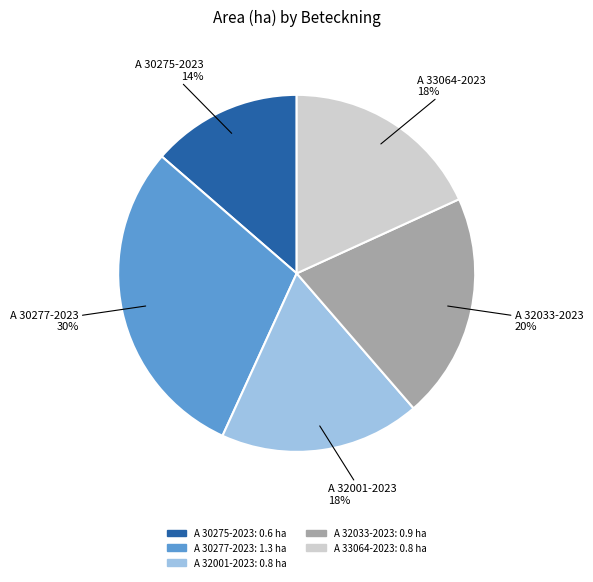

Which category has the smallest portion of the pie?

A 30275-2023